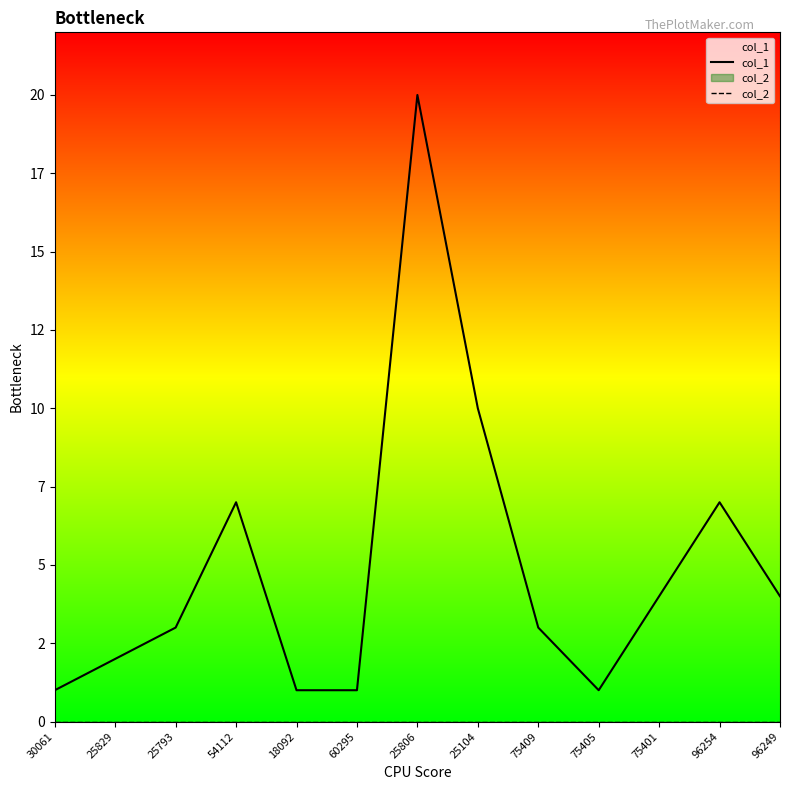

What is the value of the col_1 point at the 11th from the left?

4